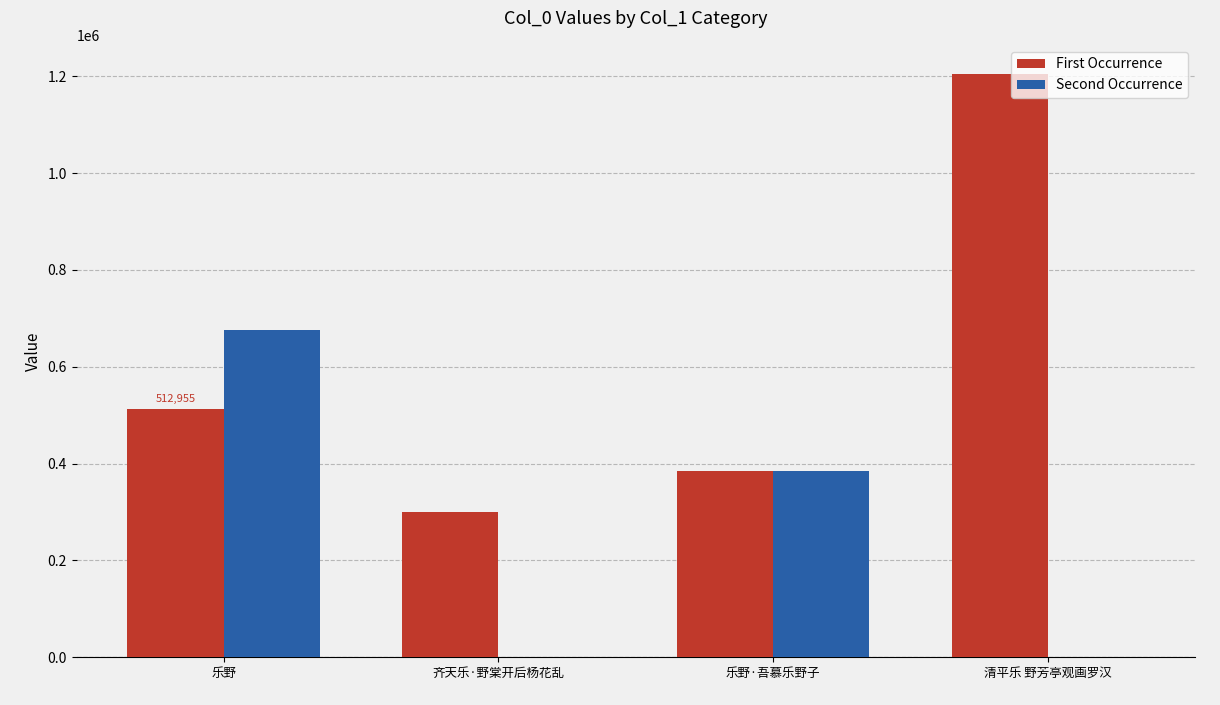

The Second Occurrence series shows 1121378 at 乐野. True or false?

False